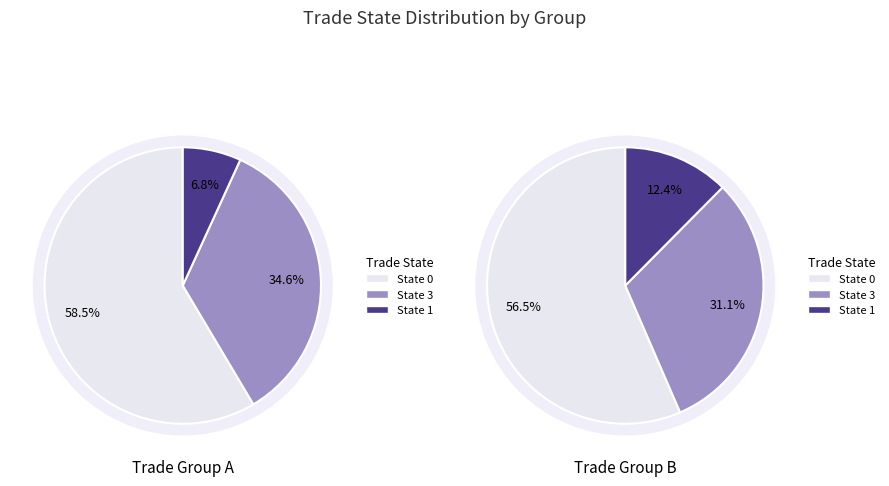

How much of the chart is everything except 3?

65.4%